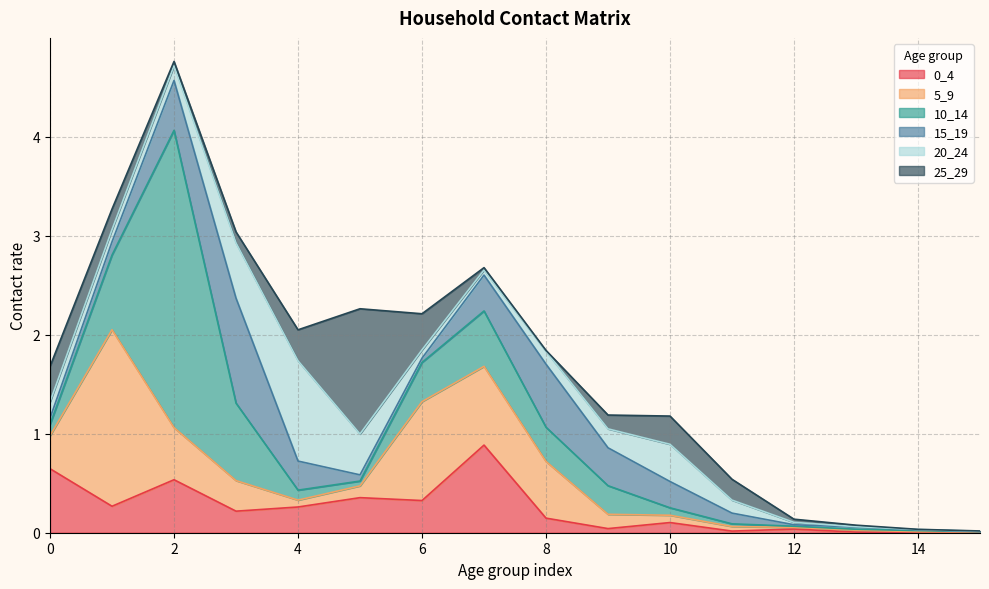

At how many categories does at least one series exceed 1?

5